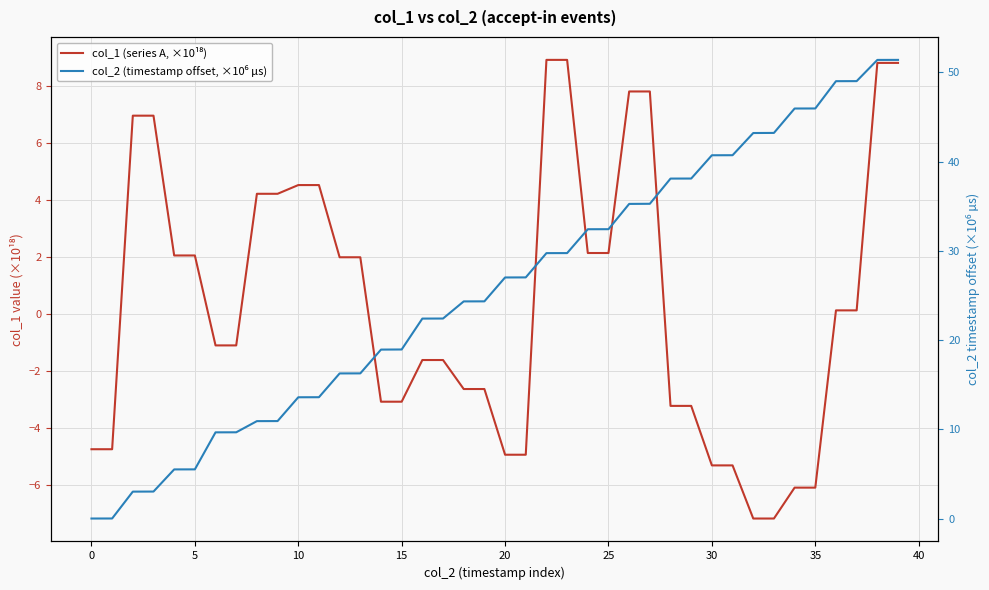

What is the total value across all series at 36?

49.1